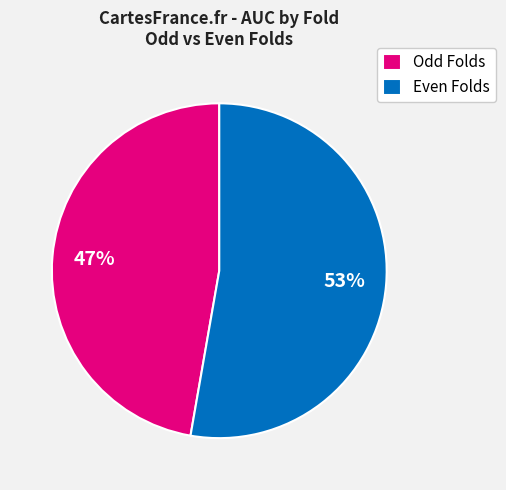

How many segments does this pie chart have?

2